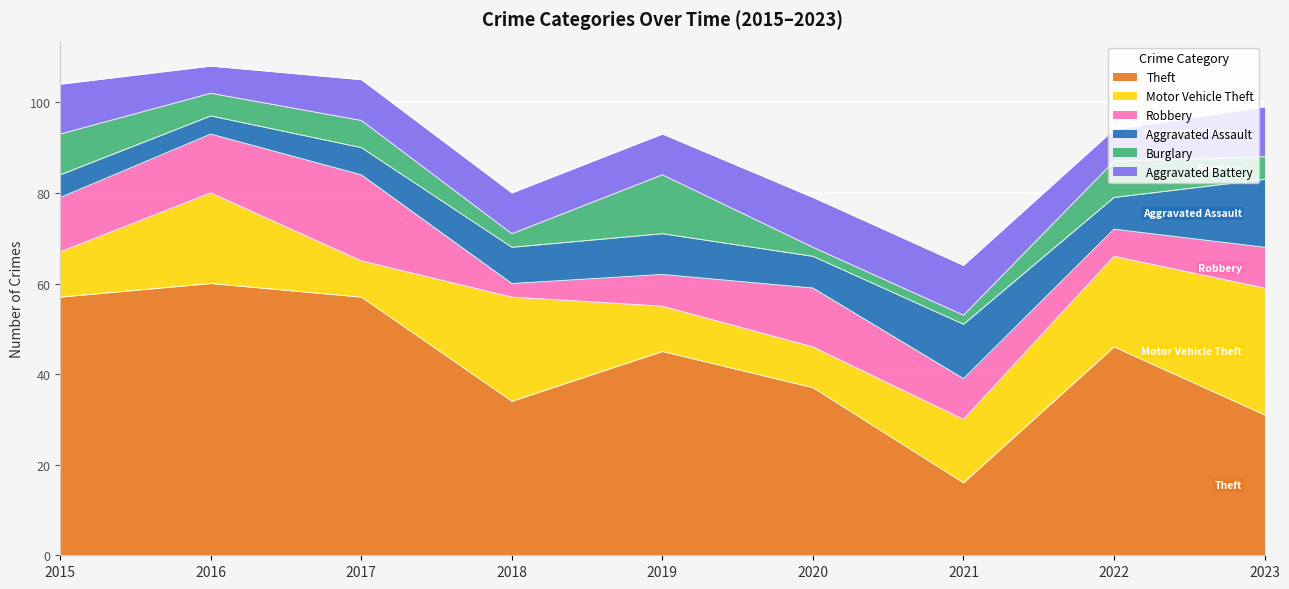

Reading left to right, list all the values displayed in this chart.

Theft: 2015=57	2016=60	2017=57	2018=34	2019=45	2020=37	2021=16	2022=46	2023=31
Motor Vehicle Theft: 2015=10	2016=20	2017=8	2018=23	2019=10	2020=9	2021=14	2022=20	2023=28
Robbery: 2015=12	2016=13	2017=19	2018=3	2019=7	2020=13	2021=9	2022=6	2023=9
Aggravated Assault: 2015=5	2016=4	2017=6	2018=8	2019=9	2020=7	2021=12	2022=7	2023=15
Burglary: 2015=9	2016=5	2017=6	2018=3	2019=13	2020=2	2021=2	2022=8	2023=5
Aggravated Battery: 2015=11	2016=6	2017=9	2018=9	2019=9	2020=11	2021=11	2022=7	2023=11